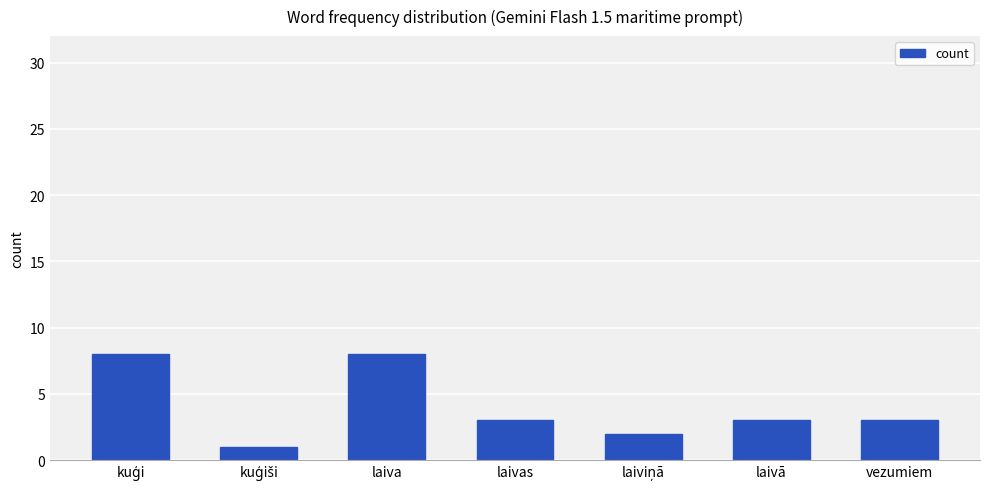

What position from the right is laiva?

5